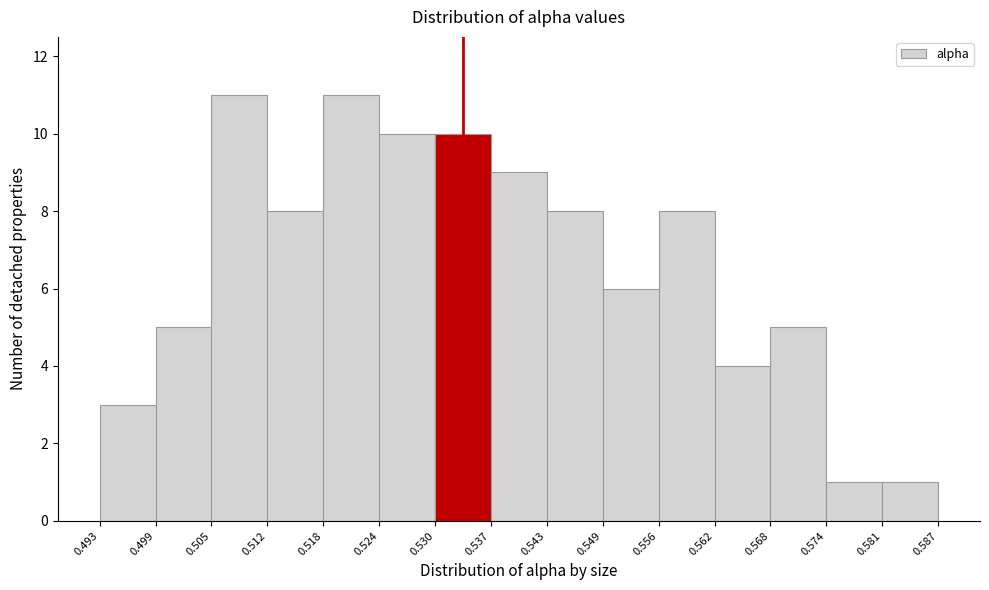

Reading left to right, list every bar in this chart as the range it spans on the x-axis followed by its height. The values are not printed on the chart, so give them approximately, as read against the axis.

0.493 to 0.499: 3
0.499 to 0.505: 5
0.505 to 0.512: 11
0.512 to 0.518: 8
0.518 to 0.524: 11
0.524 to 0.530: 10
0.530 to 0.537: 10
0.537 to 0.543: 9
0.543 to 0.549: 8
0.549 to 0.556: 6
0.556 to 0.562: 8
0.562 to 0.568: 4
0.568 to 0.574: 5
0.574 to 0.581: 1
0.581 to 0.587: 1